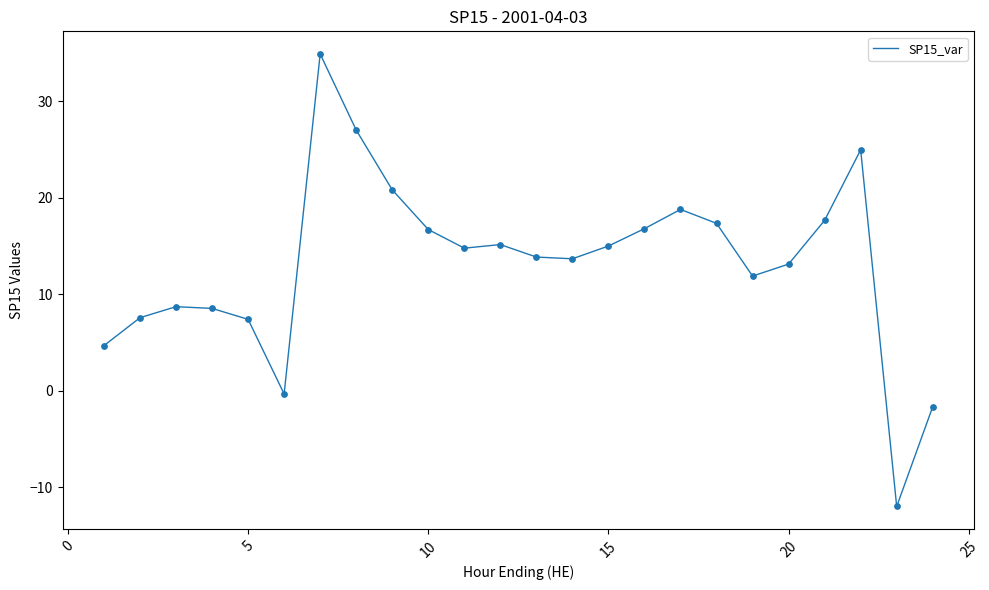

What is the minimum value shown in the chart?

-12.0